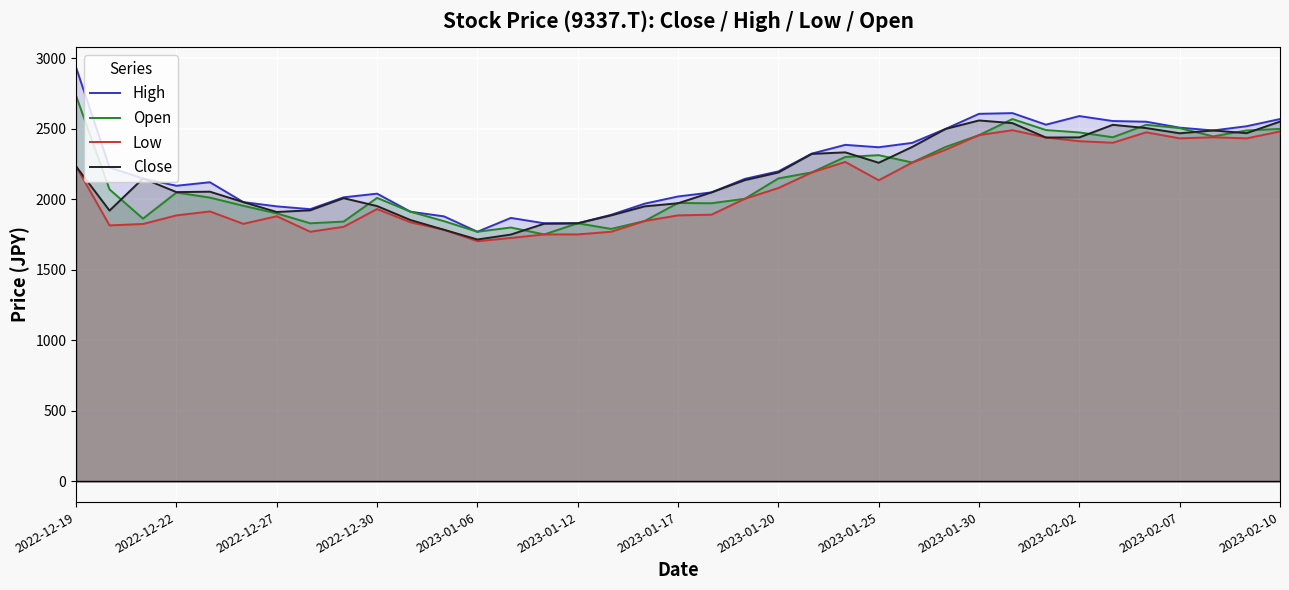

What is the lowest value of the Low series?

1703